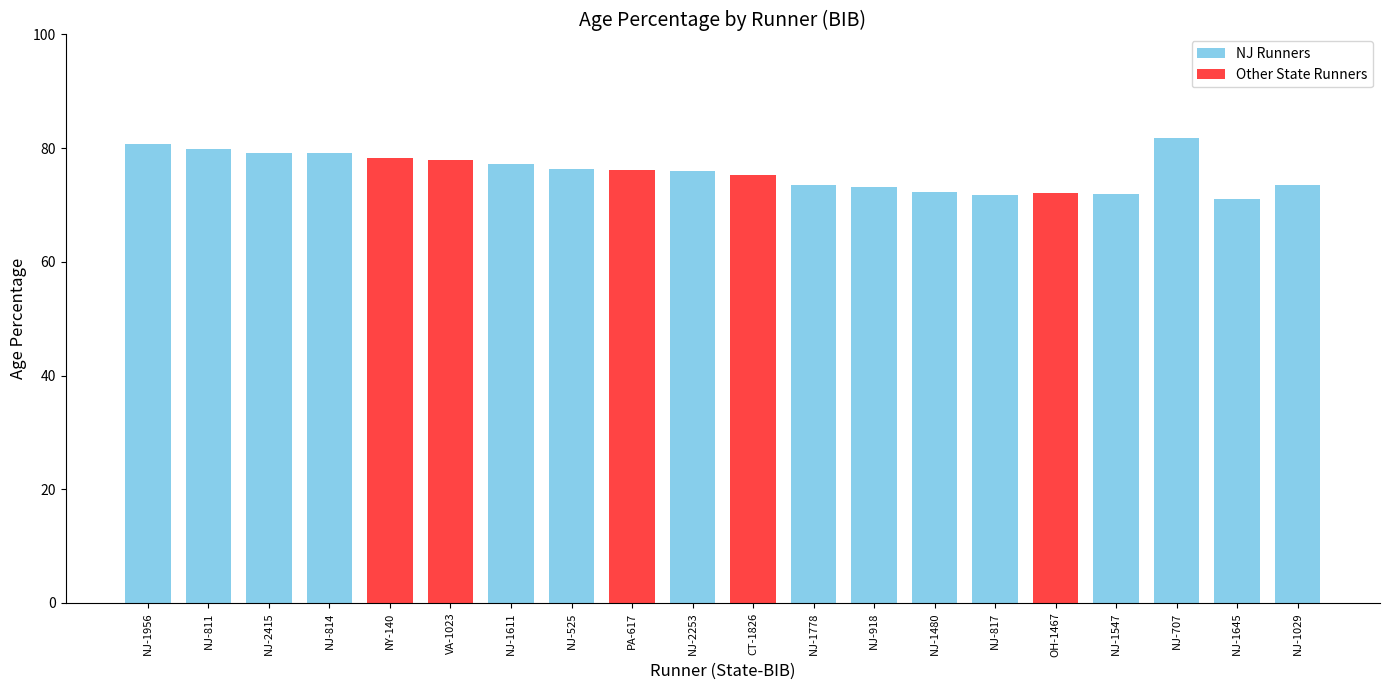

Are the bars horizontal?

No